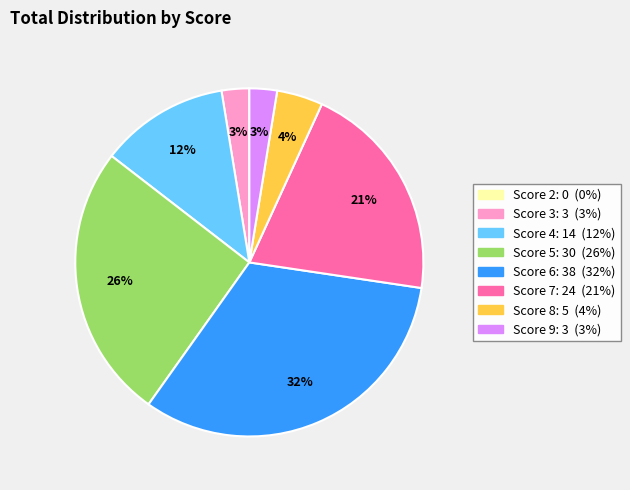

Is there any slice that represents more than half of the pie?

No